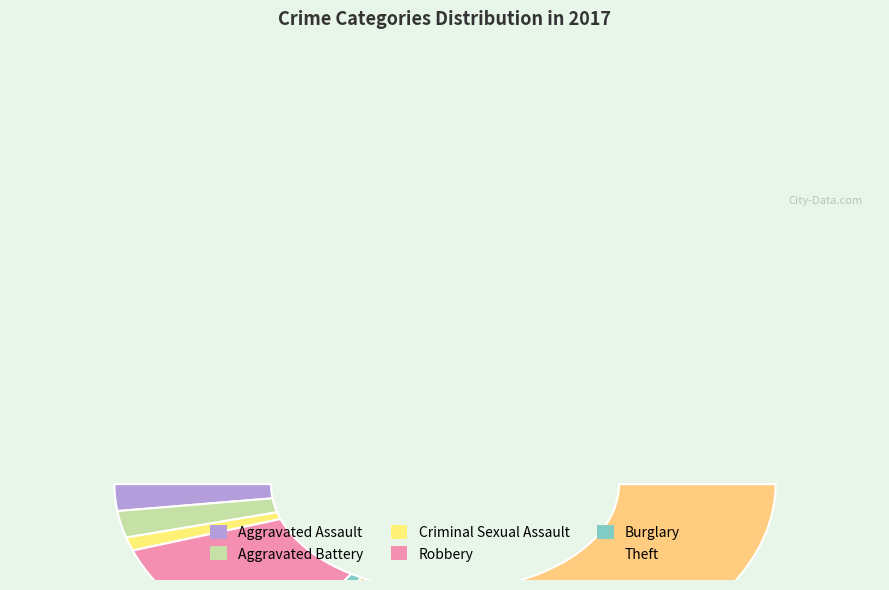

To the nearest percent, what is the combined percentage of Aggravated Battery and Robbery?

26%